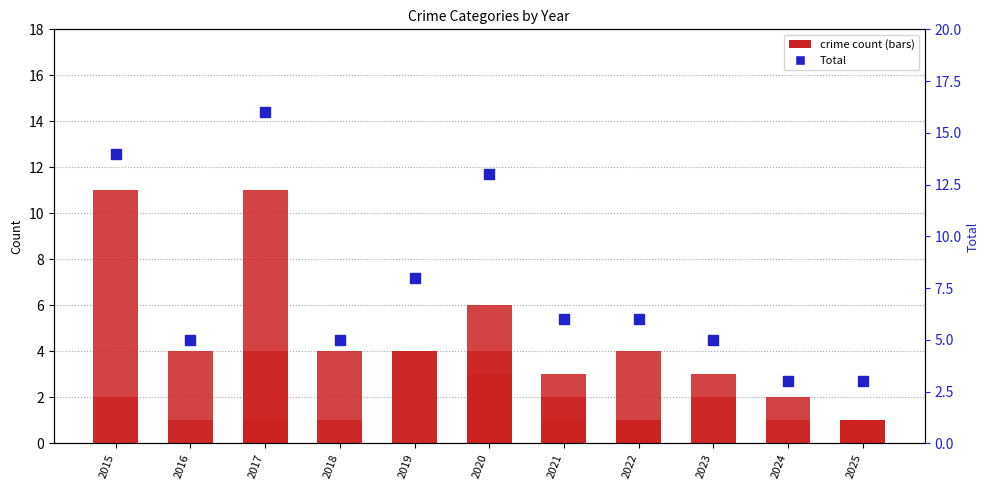

Reading right to left, transcribe all the data shown in this chart.

Aggravated Assault: 2025=1	2024=0	2023=0	2022=1	2021=2	2020=4	2019=0	2018=0	2017=1	2016=0	2015=0
Total: 2025=3	2024=3	2023=5	2022=6	2021=6	2020=13	2019=8	2018=5	2017=16	2016=5	2015=14